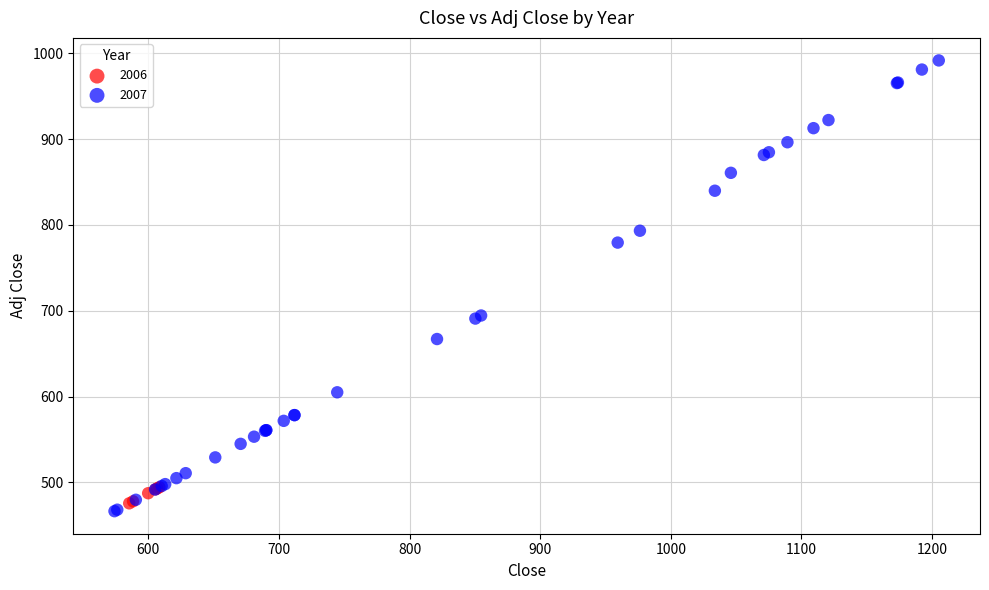

Which series has the largest Y range (max minus min)?

2007